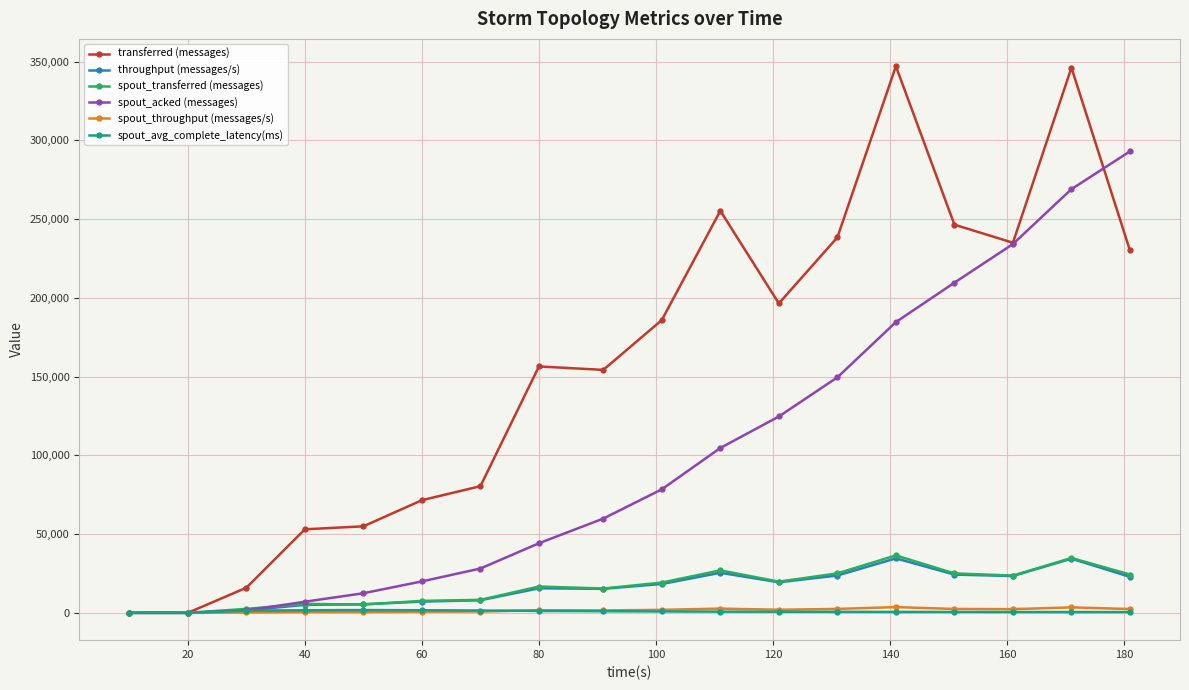

Which series has the largest total across all categories?

transferred (messages)